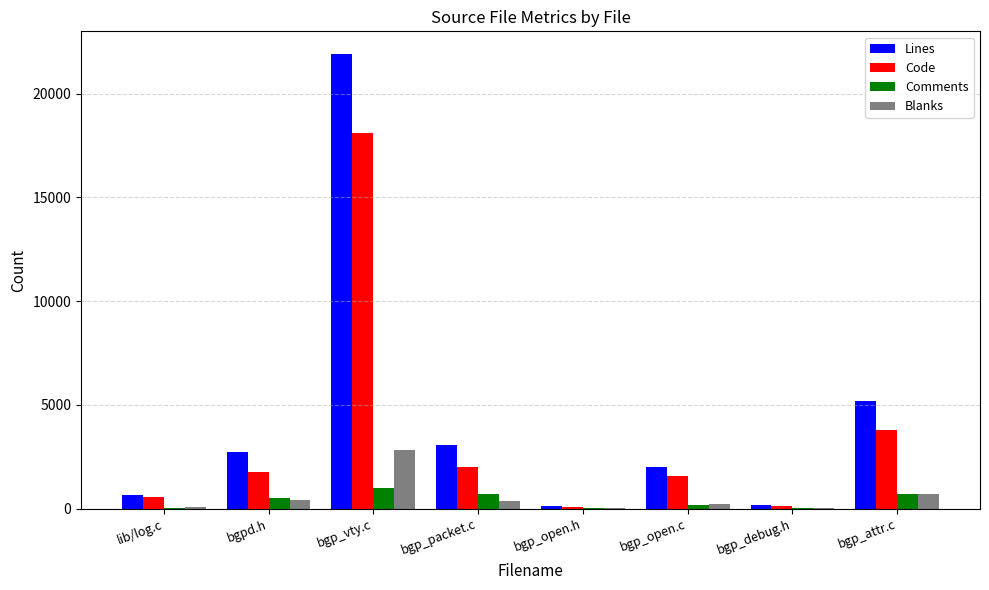

Are the bars horizontal?

No